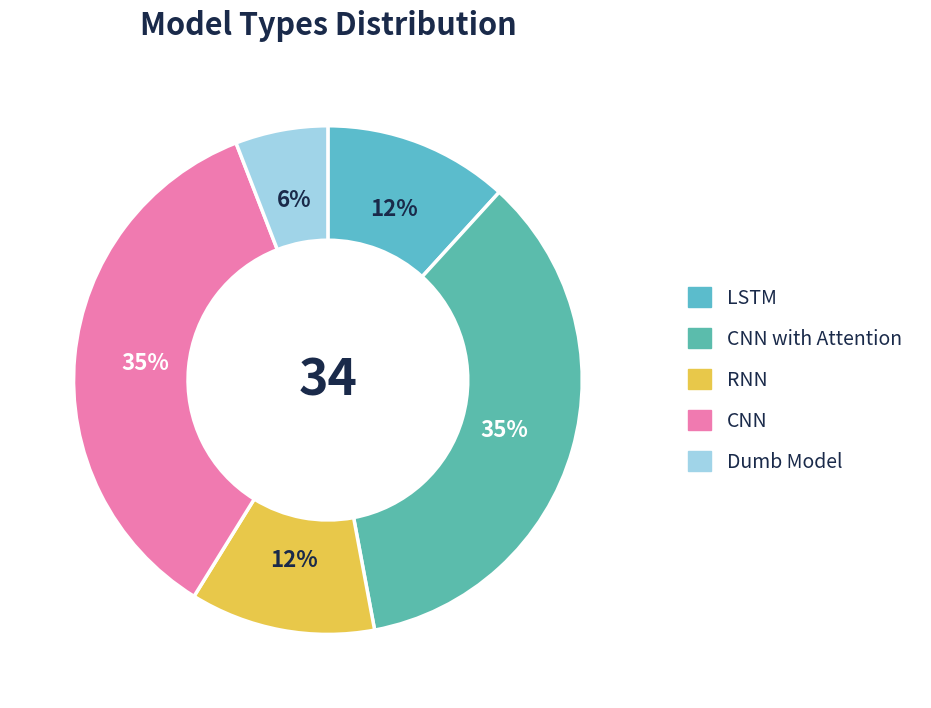

How many segments does this pie chart have?

5